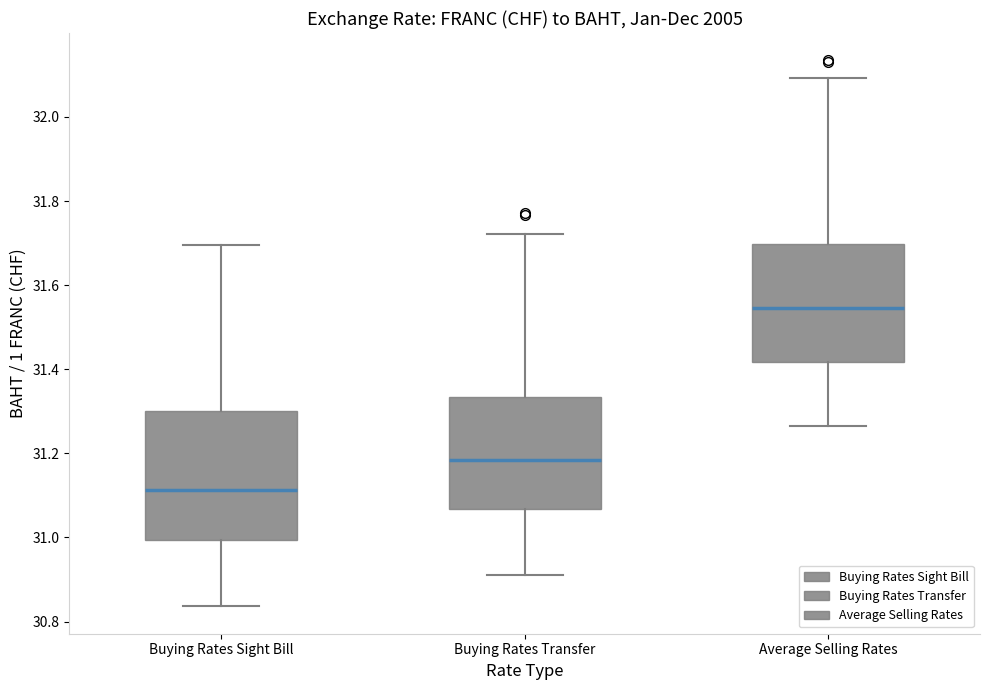

Which box is the tallest, from its lower edge to its upper edge?

Buying Rates Sight Bill